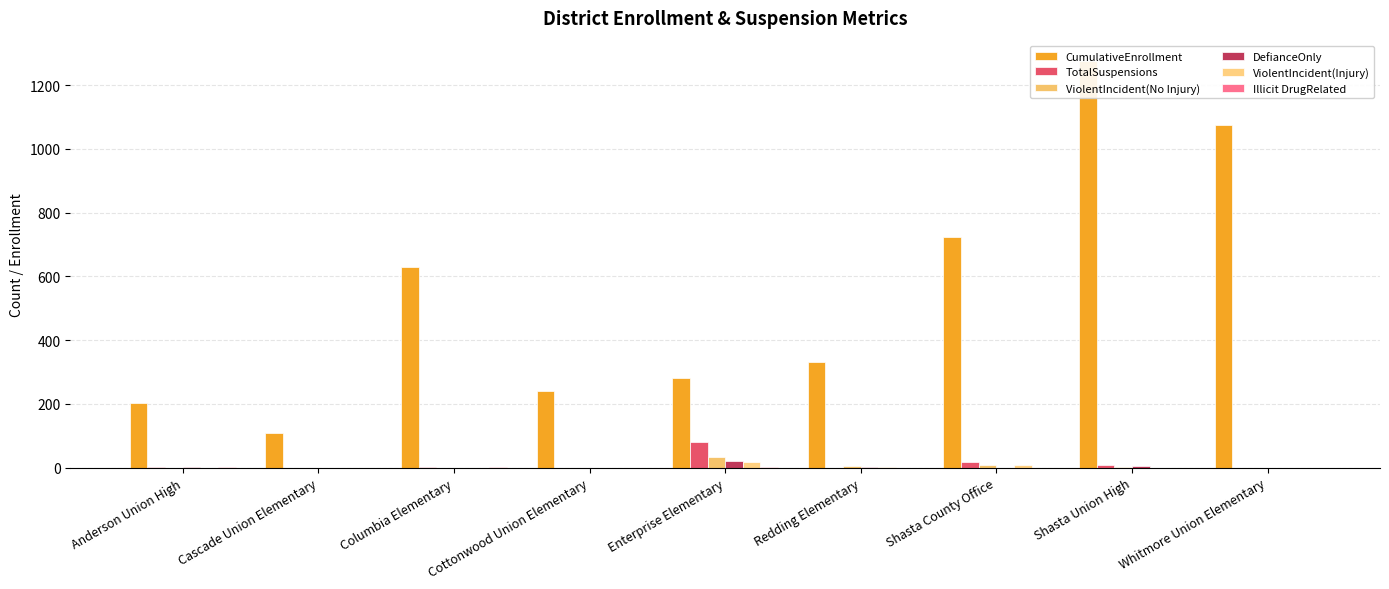

The value of ViolentIncident(No Injury) at Shasta County Office is 15. True or false?

False